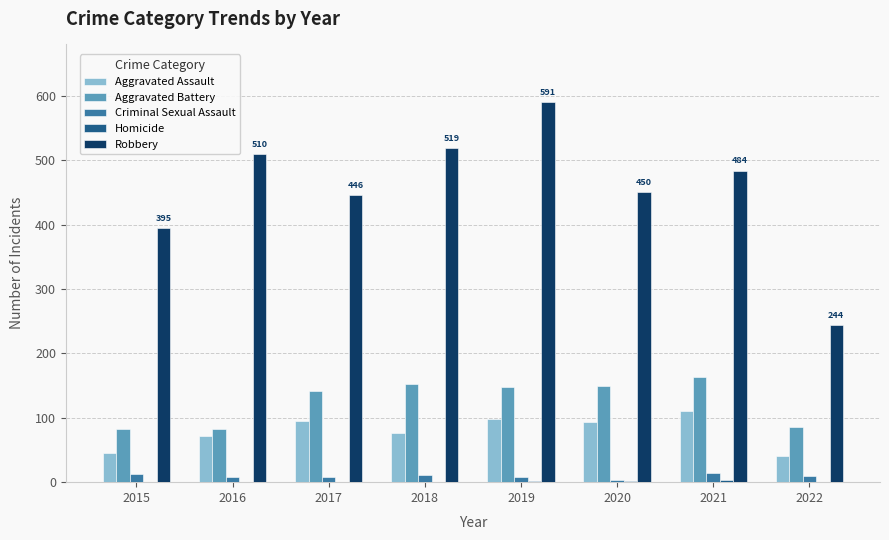

The Aggravated Battery series shows 148 at 2019. True or false?

True